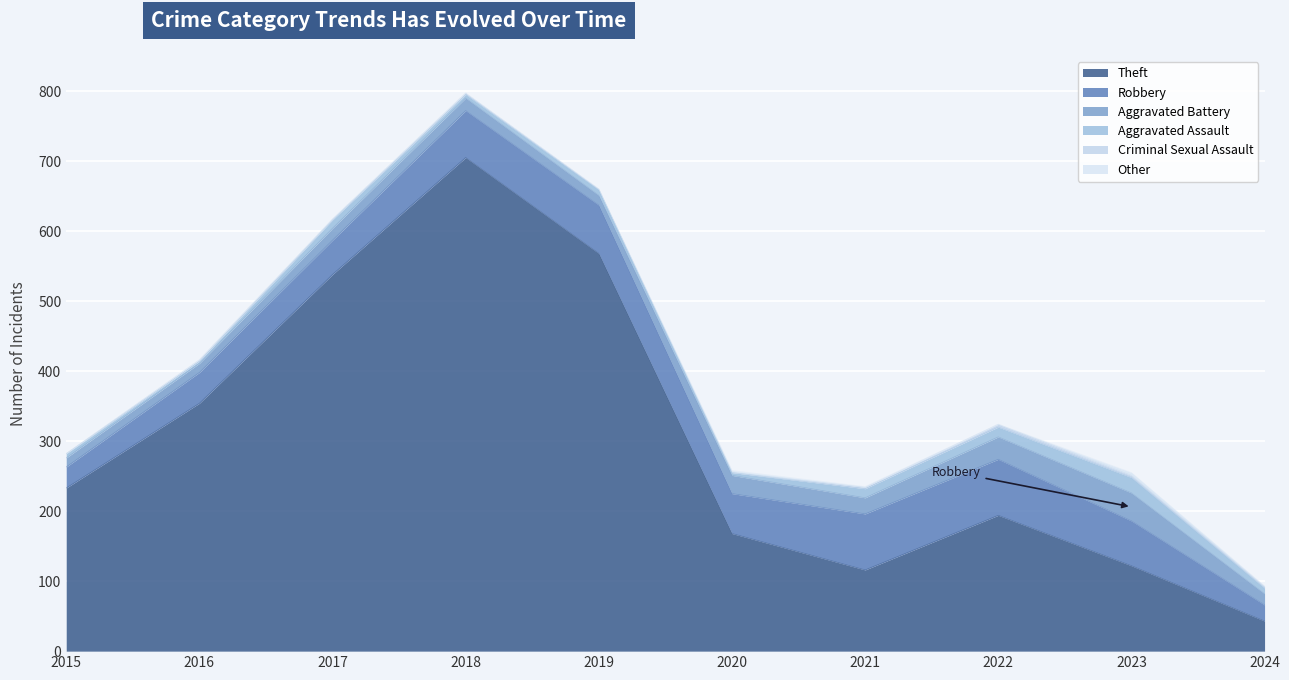

Where is Robbery nearest to the value 51?

2017